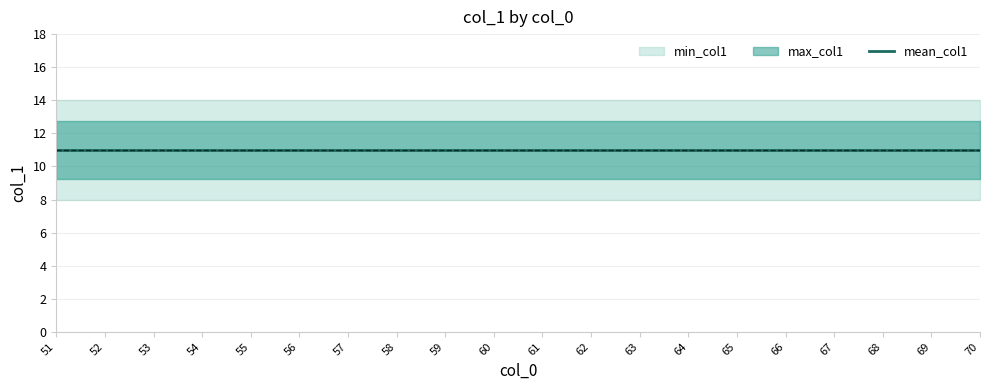

Which series changed the most between 62 and 66?

min_col1